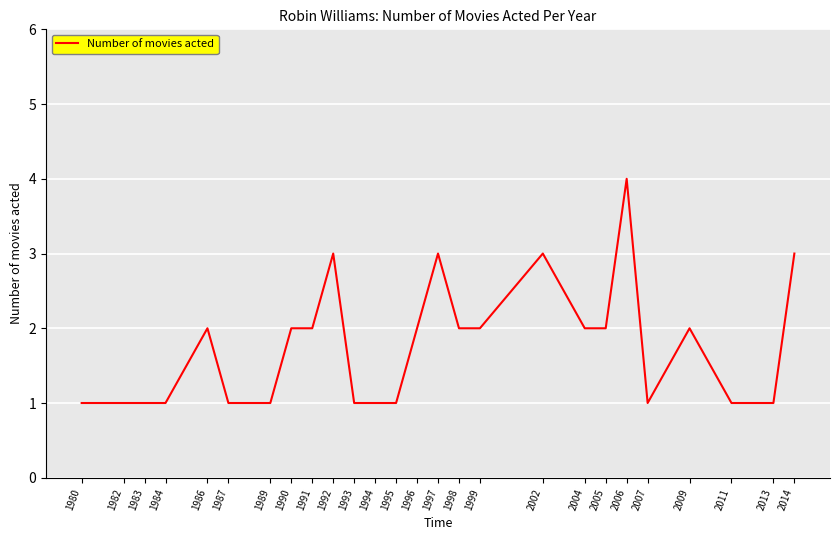

Is this an area chart (filled region under the line)?

No